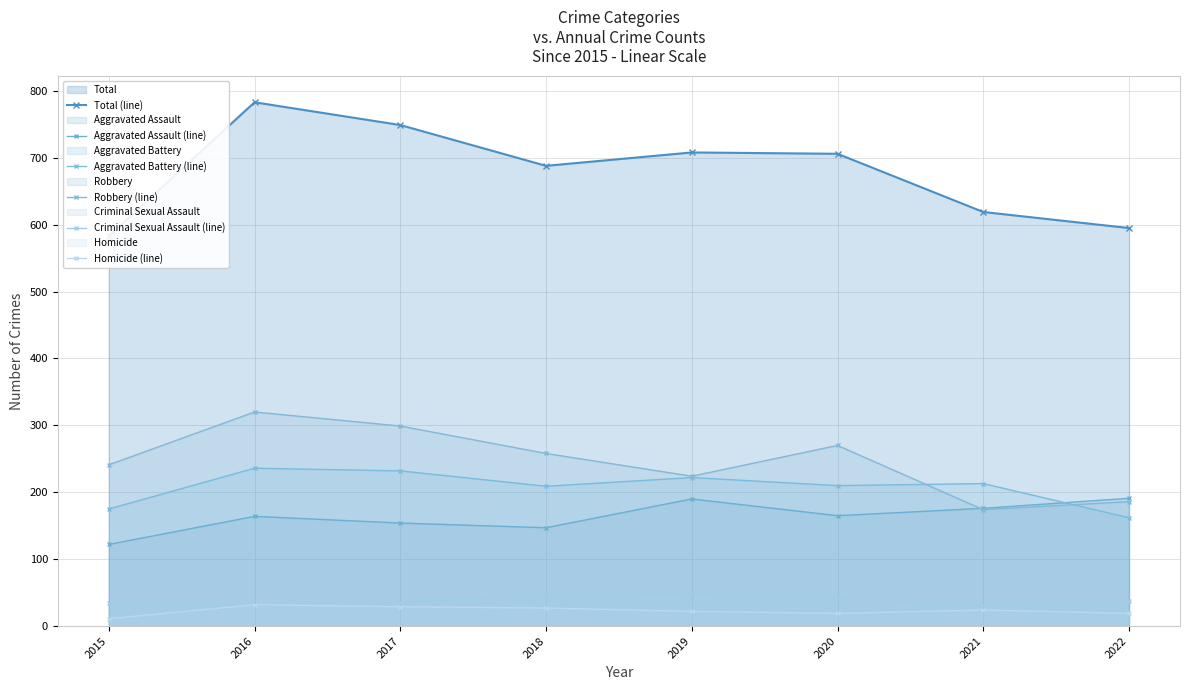

What is the average value of the Aggravated Assault (line) series?

164